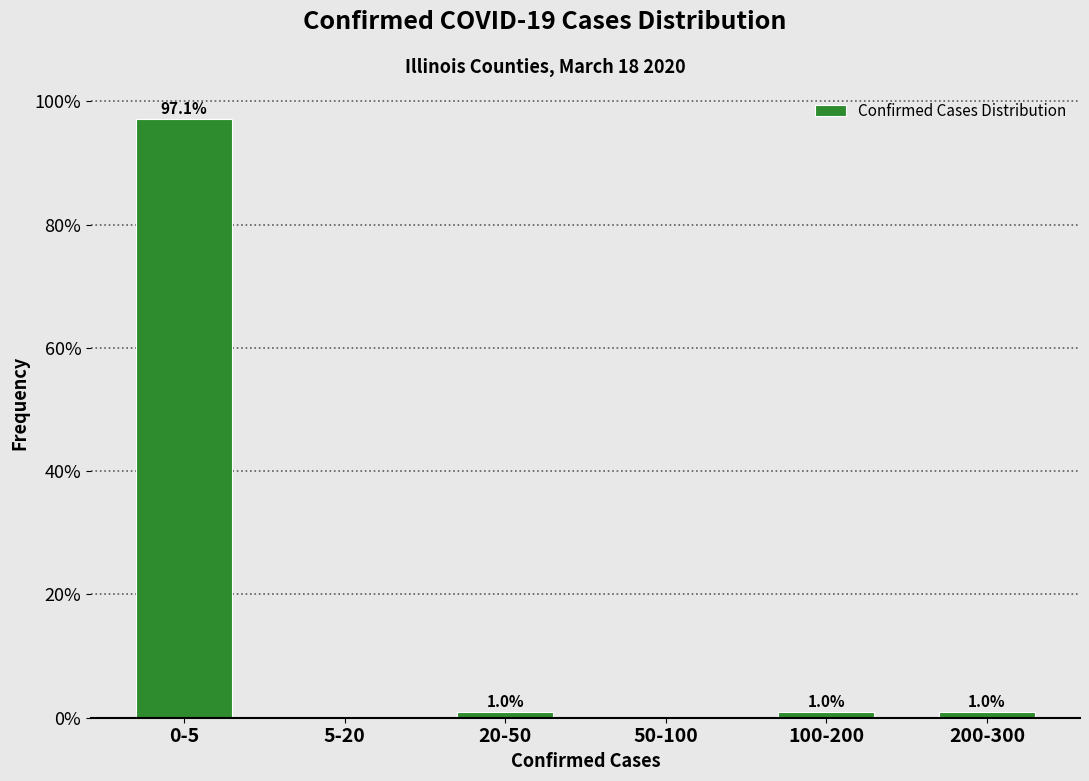

Reading right to left, transcribe all the data shown in this chart.

200-300=1.0	100-200=1.0	50-100=0.0	20-50=1.0	5-20=0.0	0-5=97.1